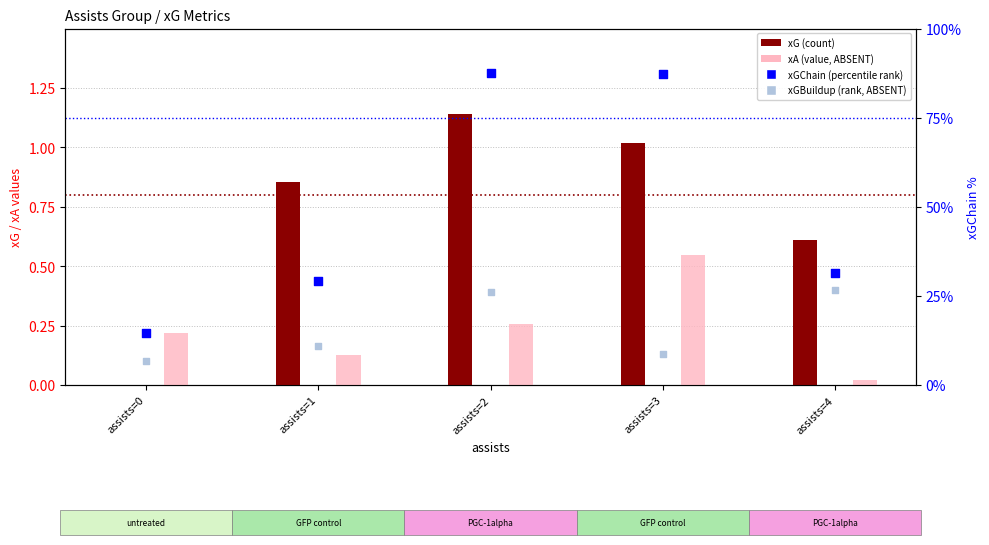

Which series has the largest total across all categories?

xGChain (scaled)